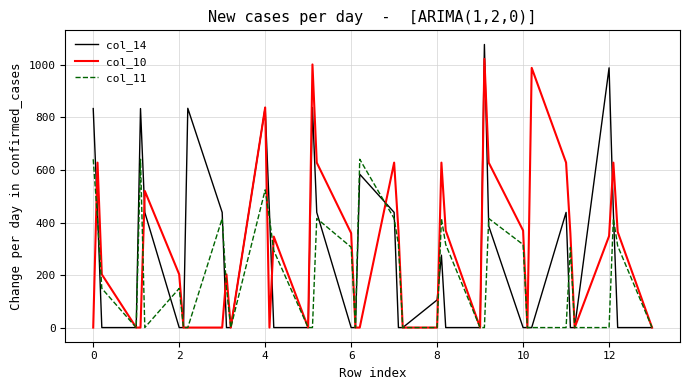

Which series has the largest total across all categories?

col_10